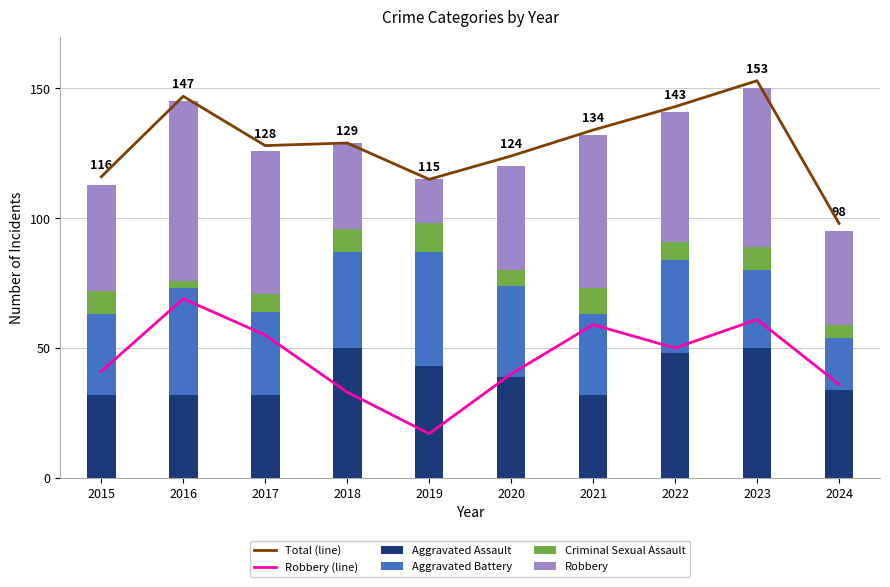

What is the maximum value shown in the chart?

153